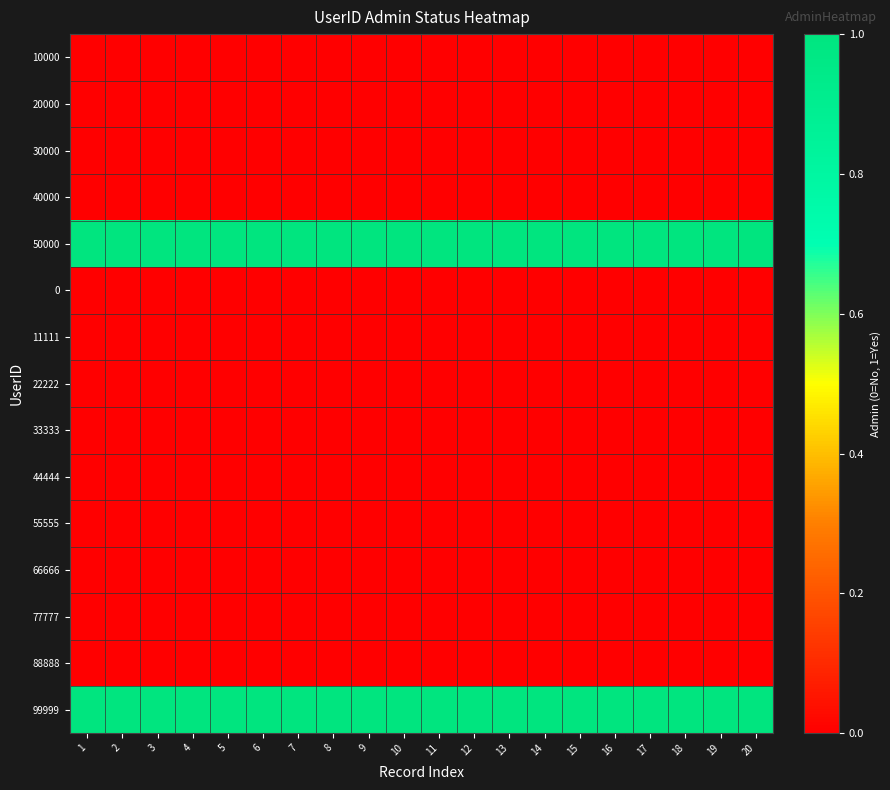

Which series has the largest total across all categories?

50000